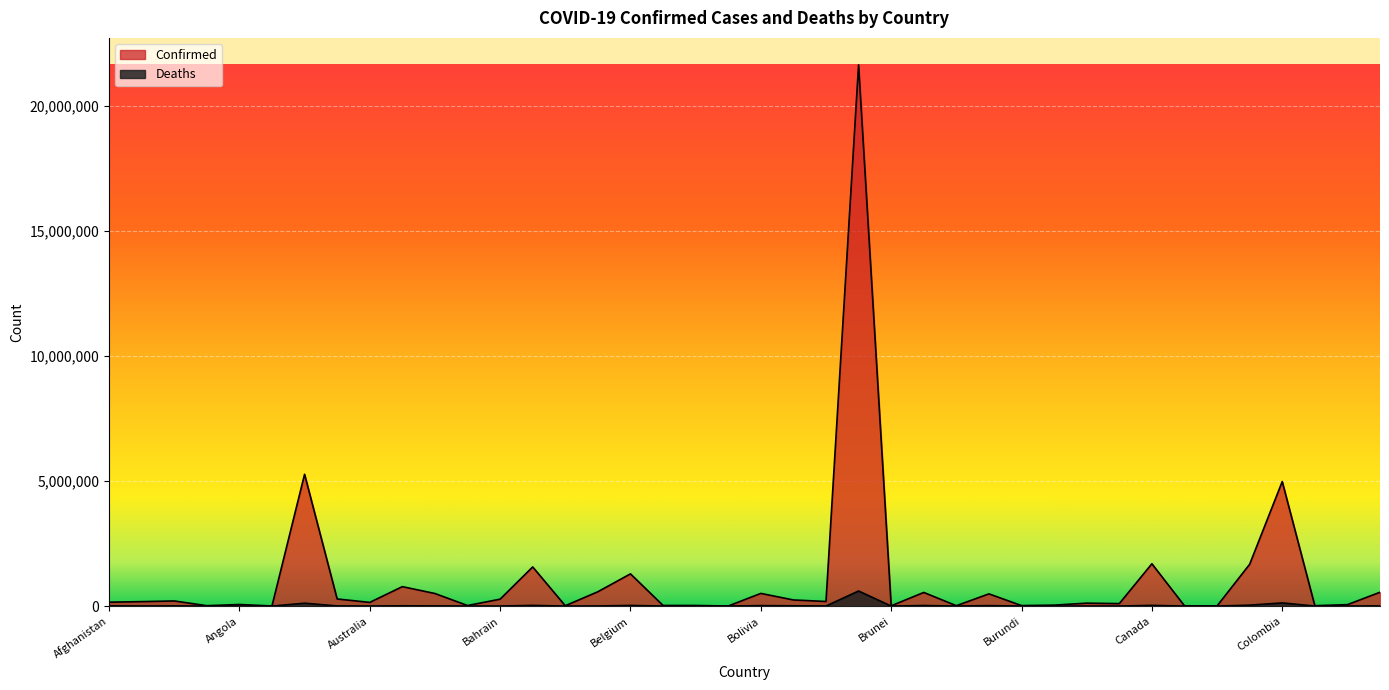

Does the chart display data point markers on the line(s)?

No